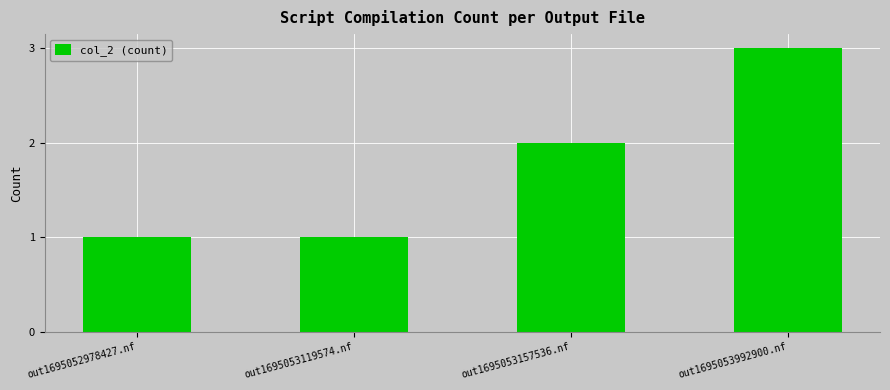

What is the label of the 2nd bar from the left?

out1695053119574.nf